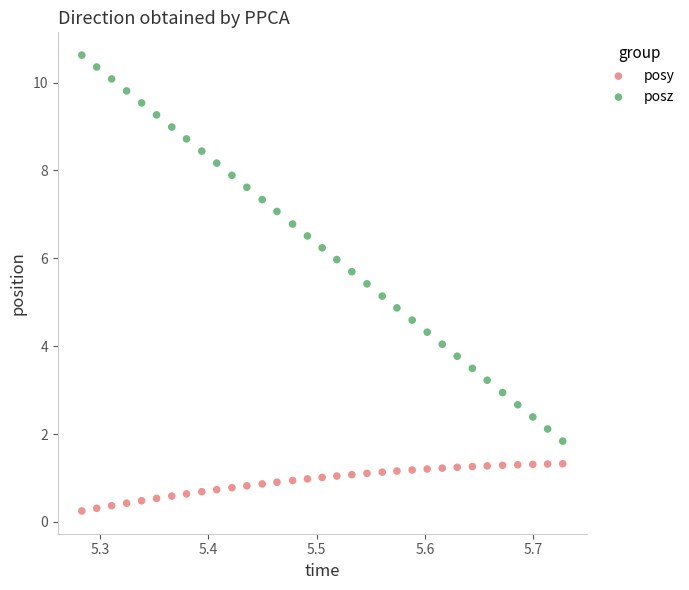

Which series reaches the minimum Y coordinate?

posy